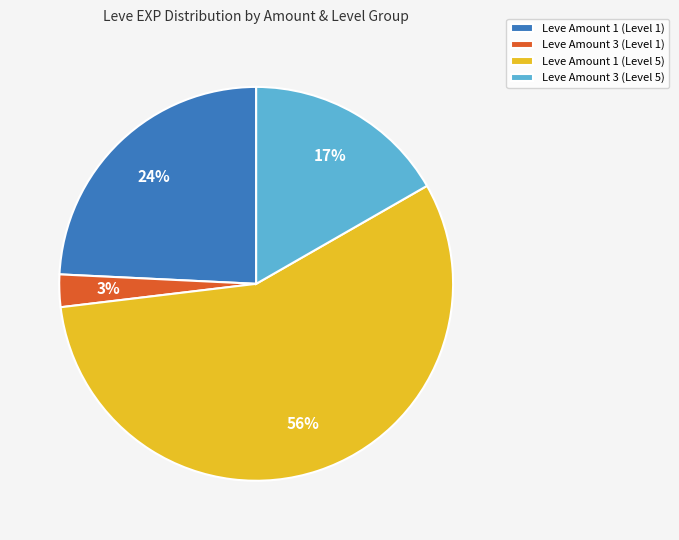

To the nearest percent, what is the average slice percentage?

25%